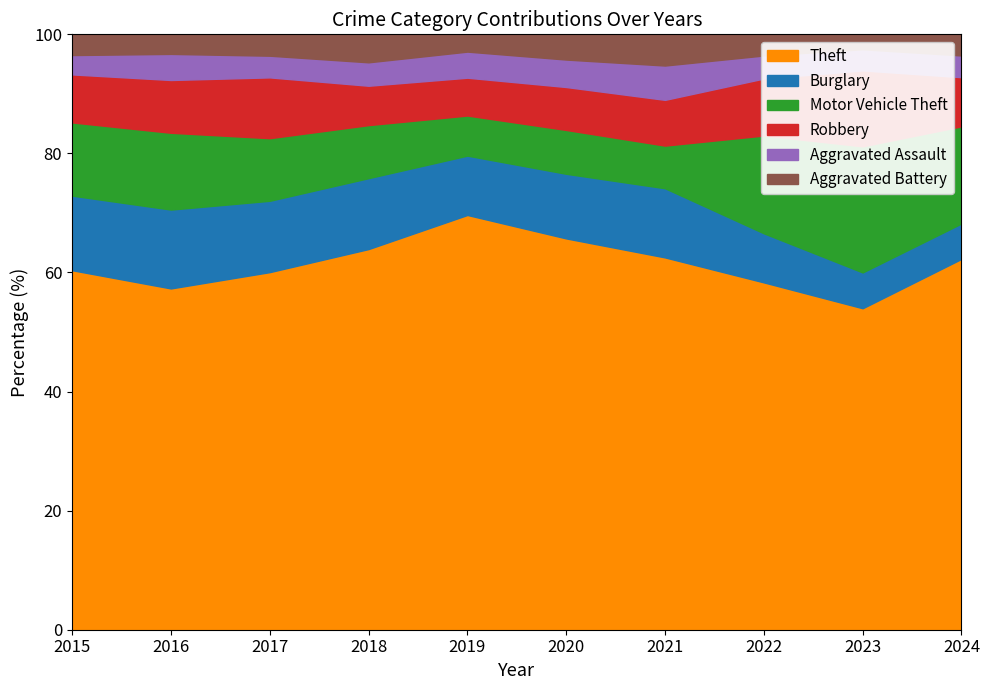

What is the difference between the maximum and minimum values in the Motor Vehicle Theft series?

390